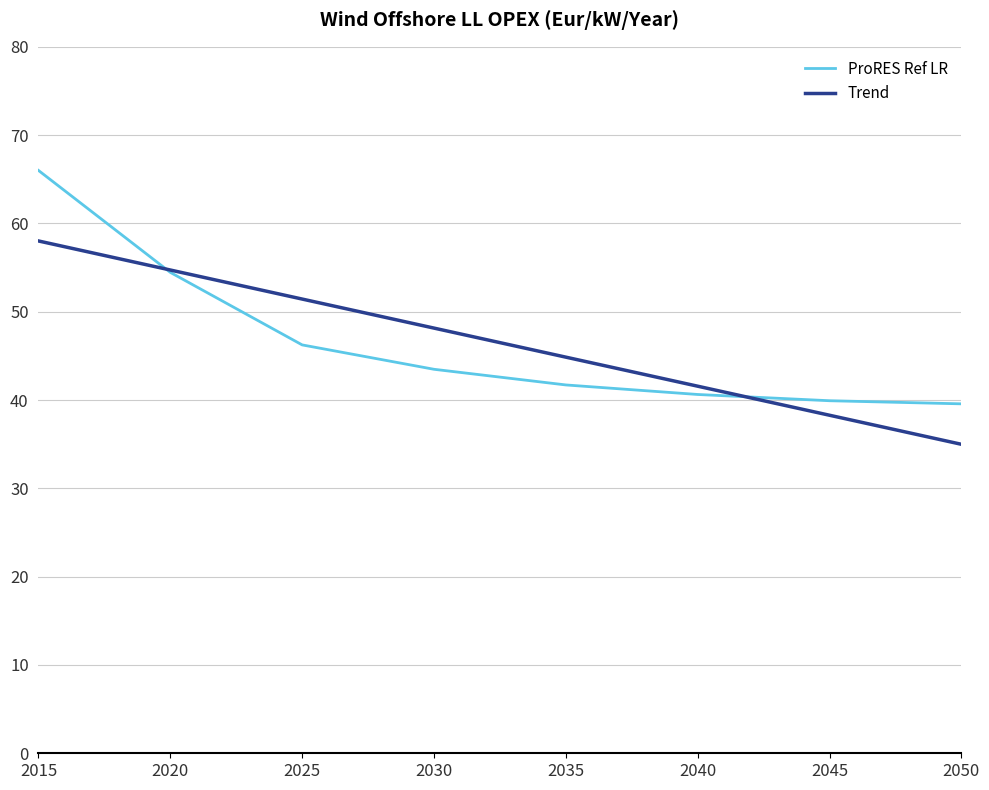

After their last crossing, which series has the higher values: Trend or ProRES Ref LR?

ProRES Ref LR